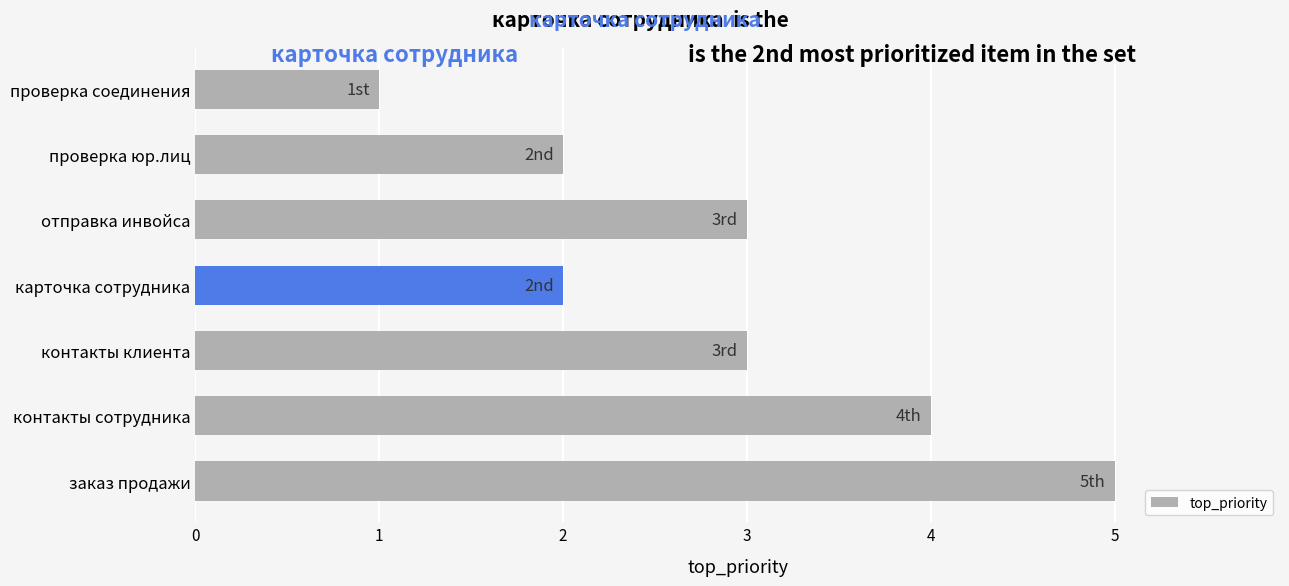

True or false: the data shows 2 at карточка сотрудника.

True